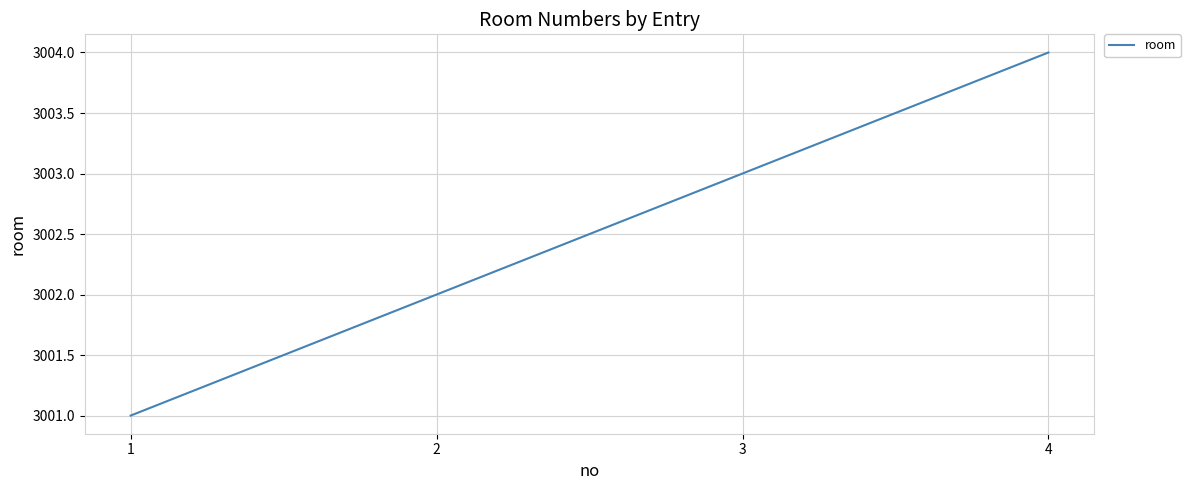

Reading left to right, what are all the values shown in this chart?

1=3001	2=3002	3=3003	4=3004